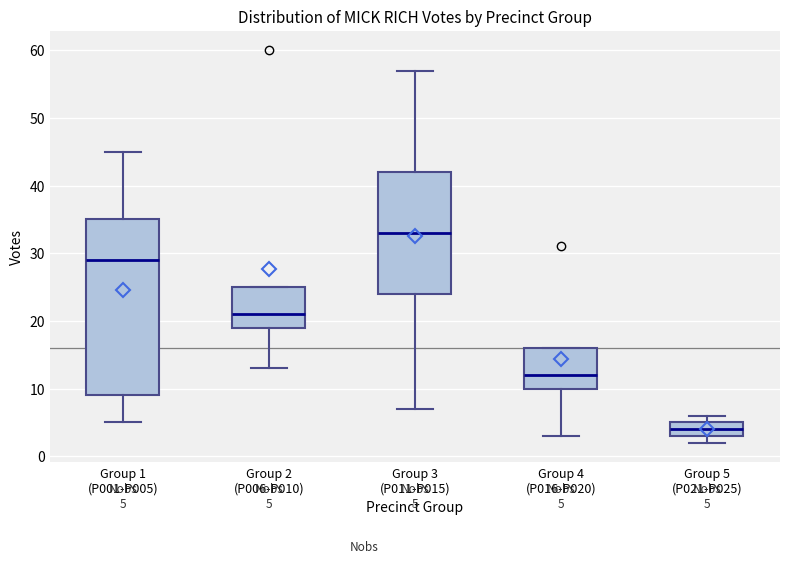

Which box is the tallest, from its lower edge to its upper edge?

Group 1 (P001-P005)